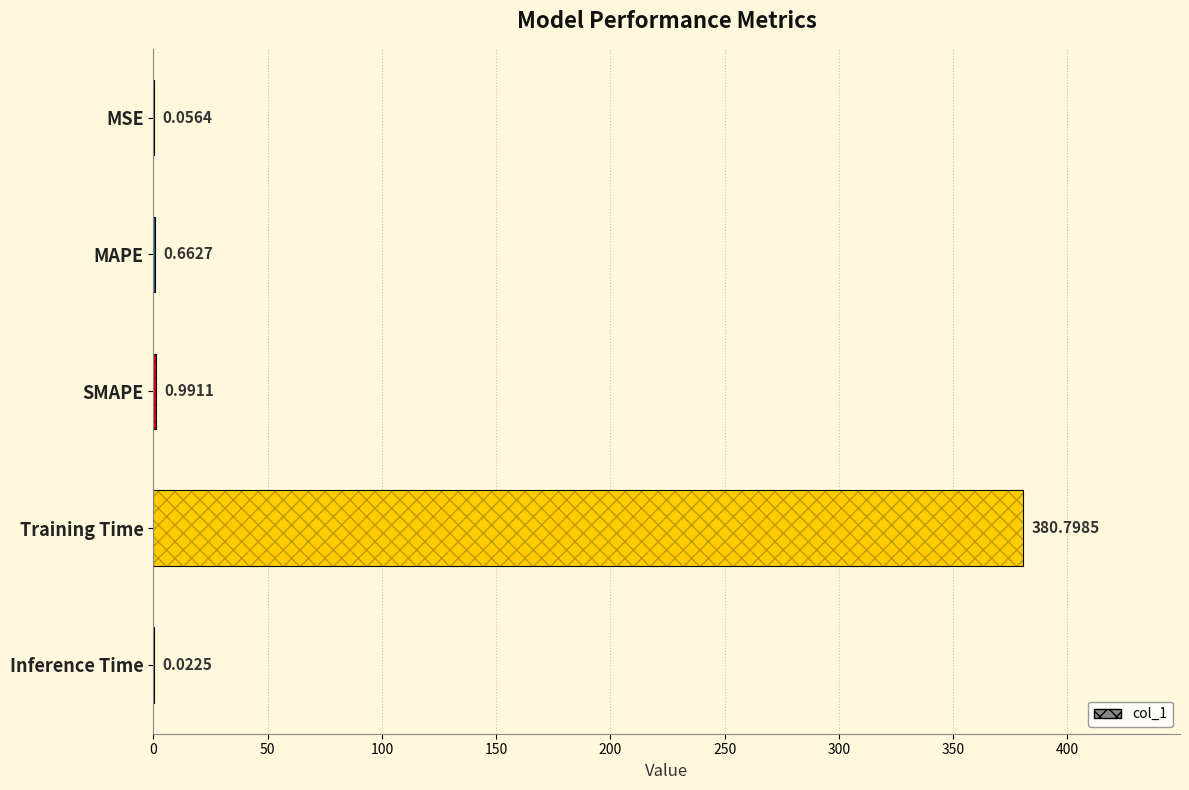

How many bars are there in total?

5